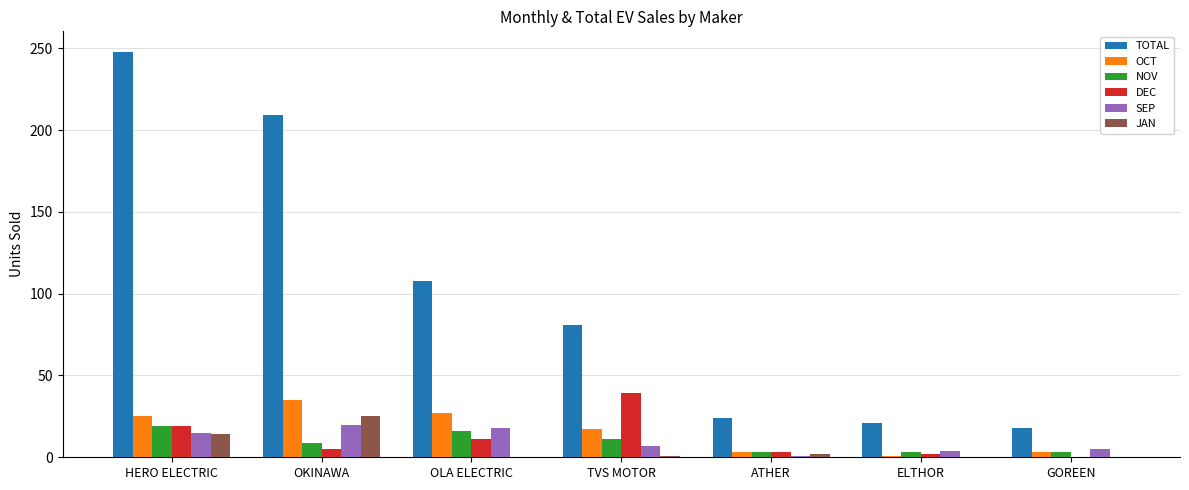

Which series has the largest total across all categories?

TOTAL